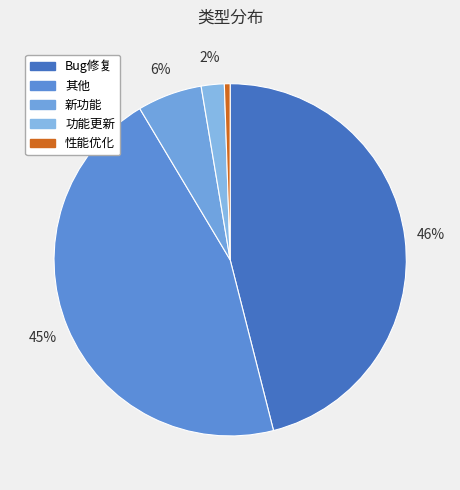

What is the largest slice in the pie chart?

Bug修复